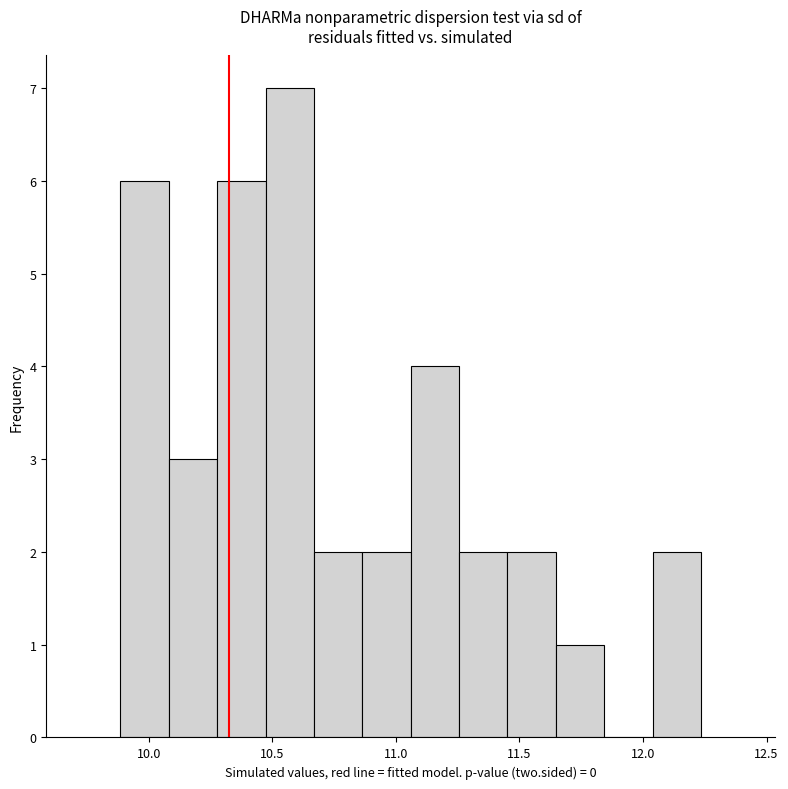

Around what value on the x-axis is the tallest bar? Give the approximate position of its centre, as read against the axis.

10.55